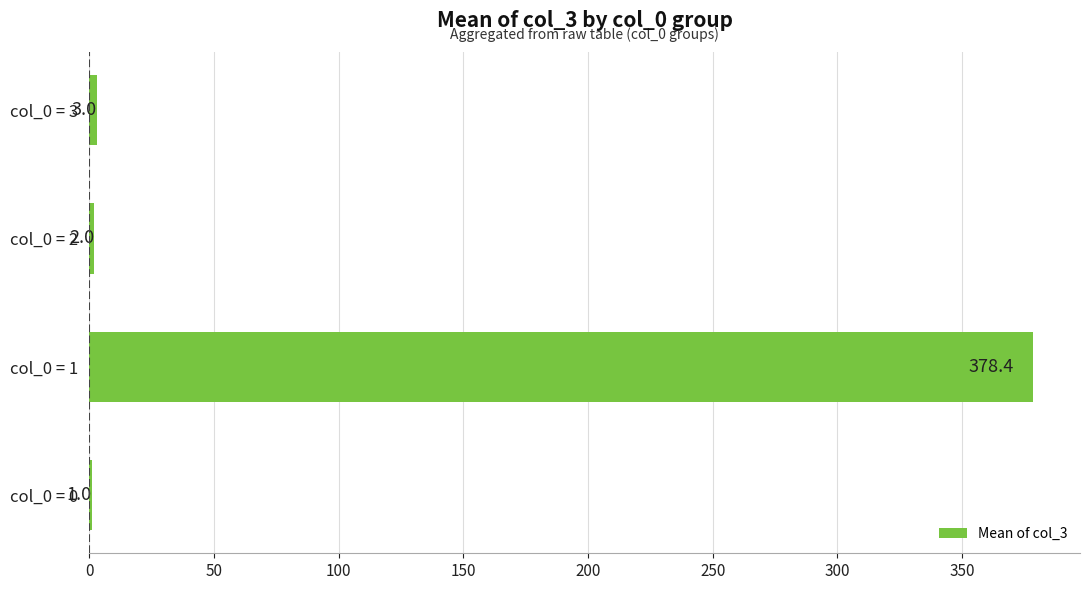

Which category has the highest value across all series?

col_0 = 1